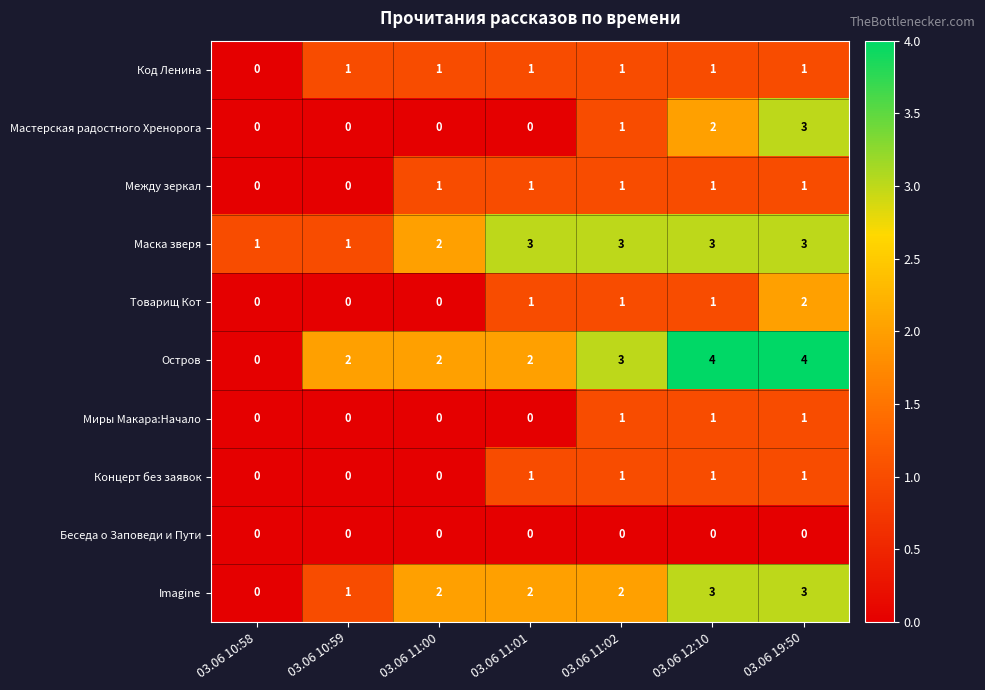

What is the sum of all Imagine values?

13